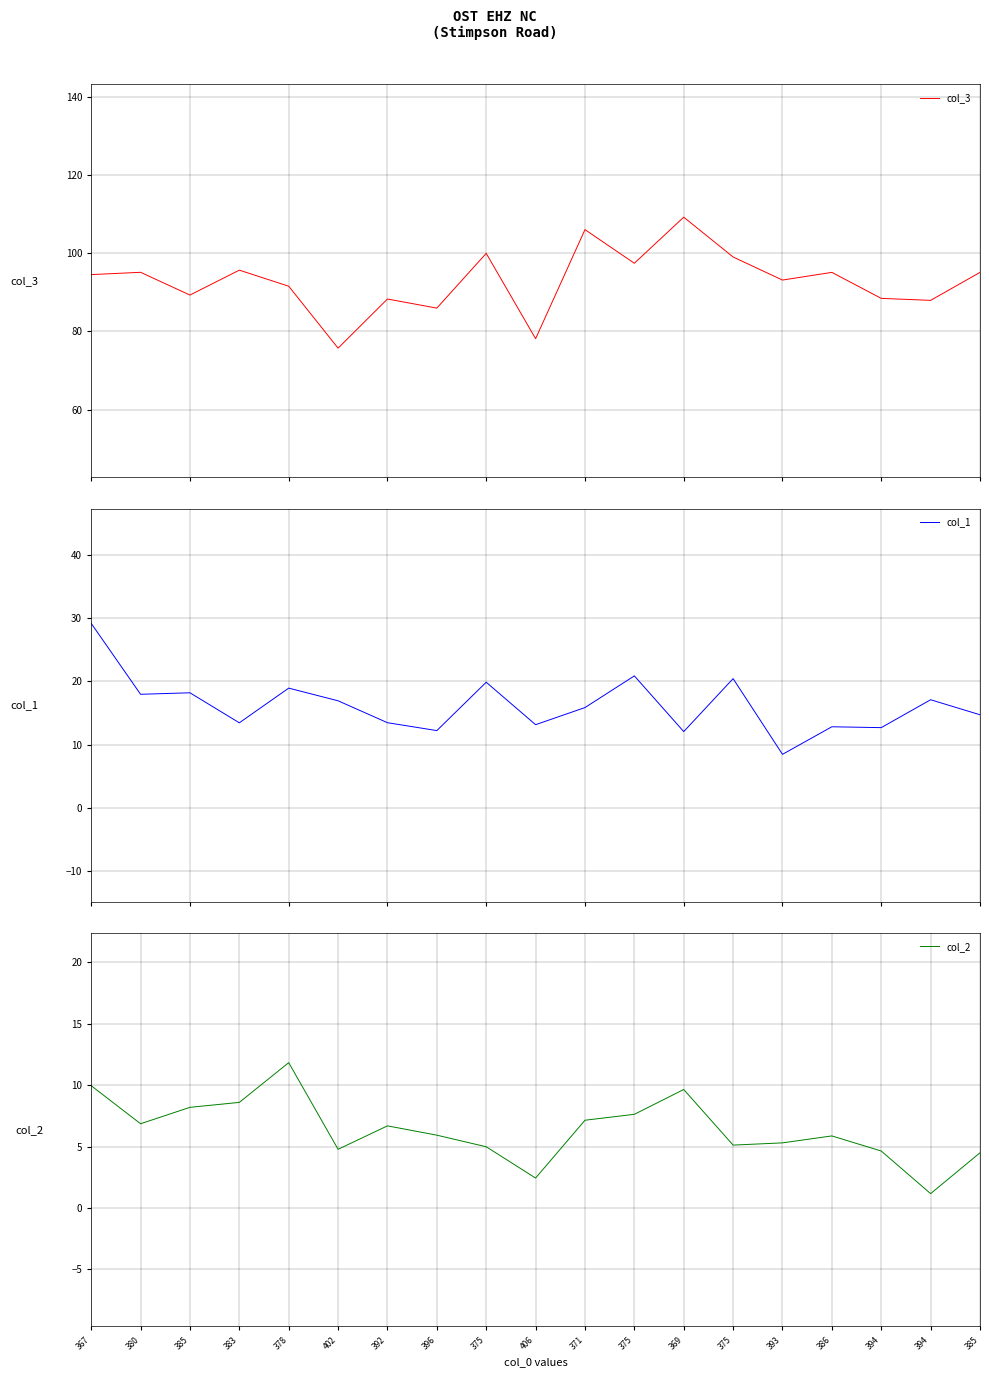

How many lines are shown in the chart?

3